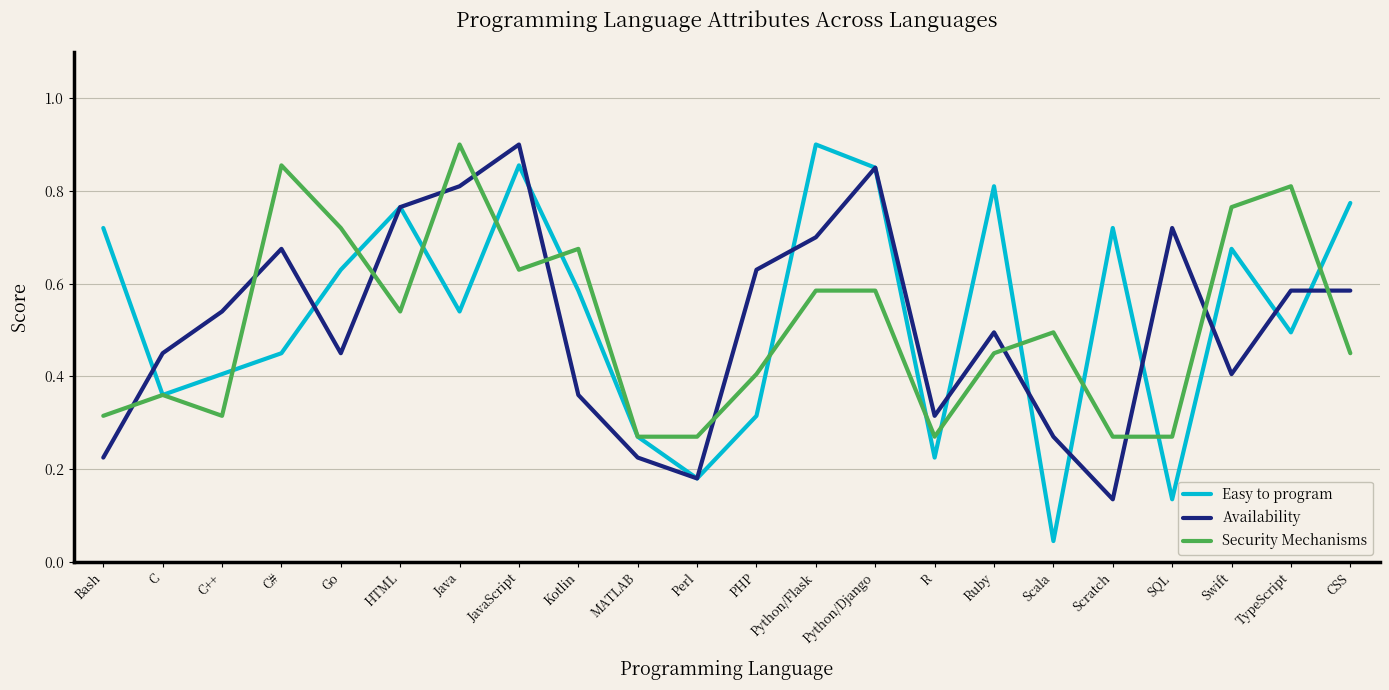

At which category does the chart reach its minimum across all series?

Scala